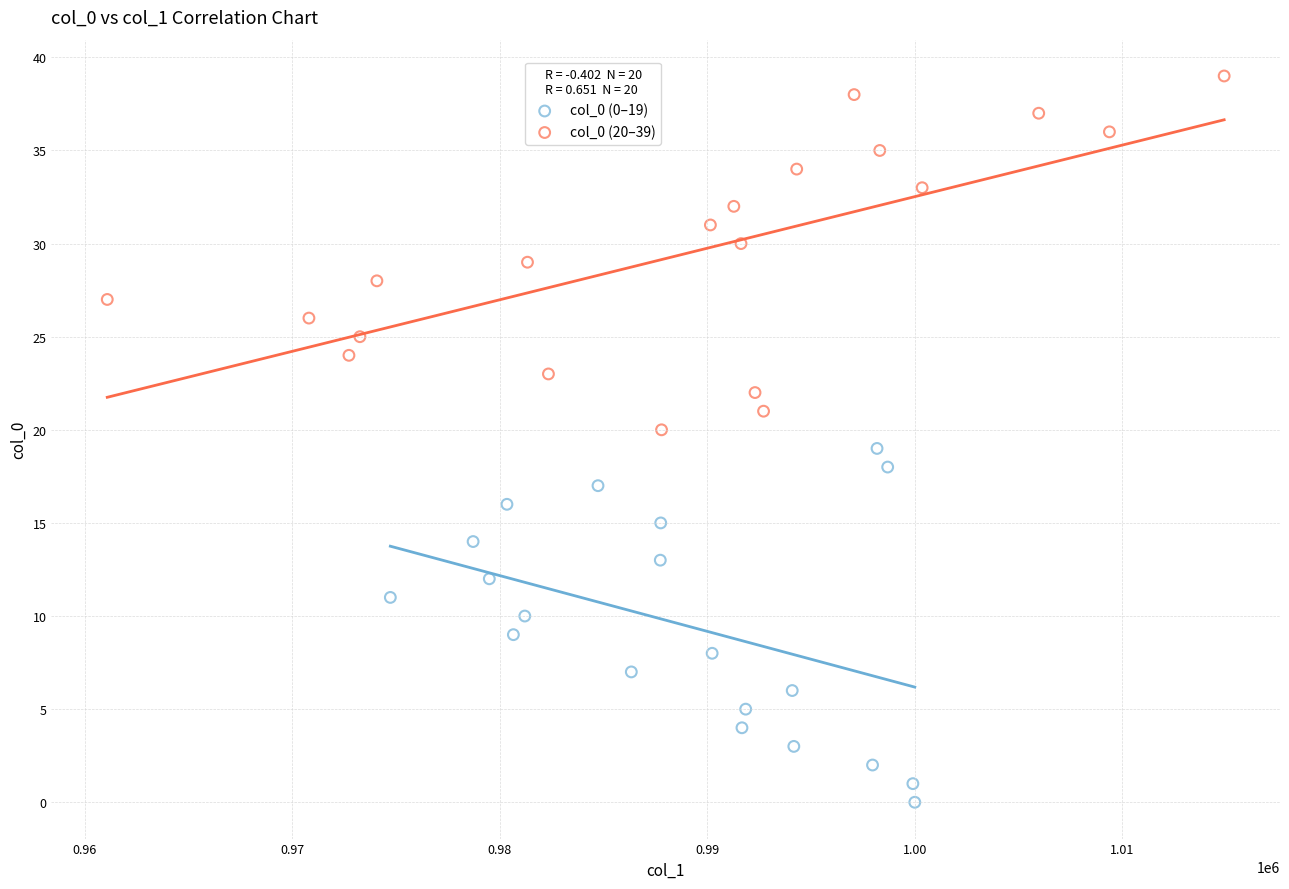

Which series reaches the maximum Y coordinate?

col_0 (20–39)